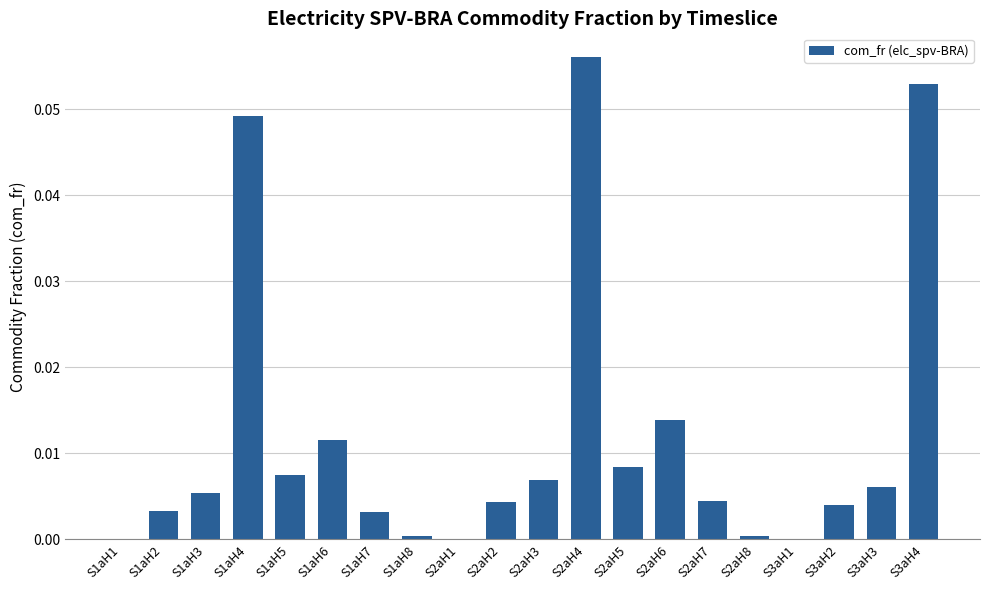

Which label corresponds to the largest value in the chart?

S2aH4